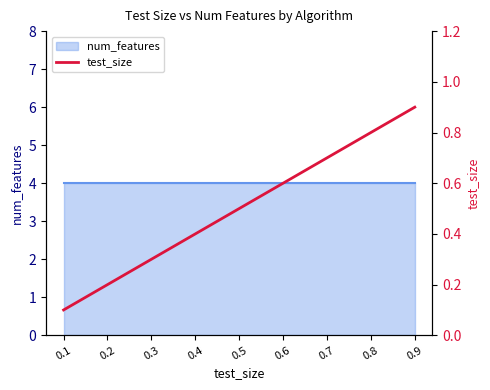

Which has a higher value, 0.5 or 0.4?

0.5